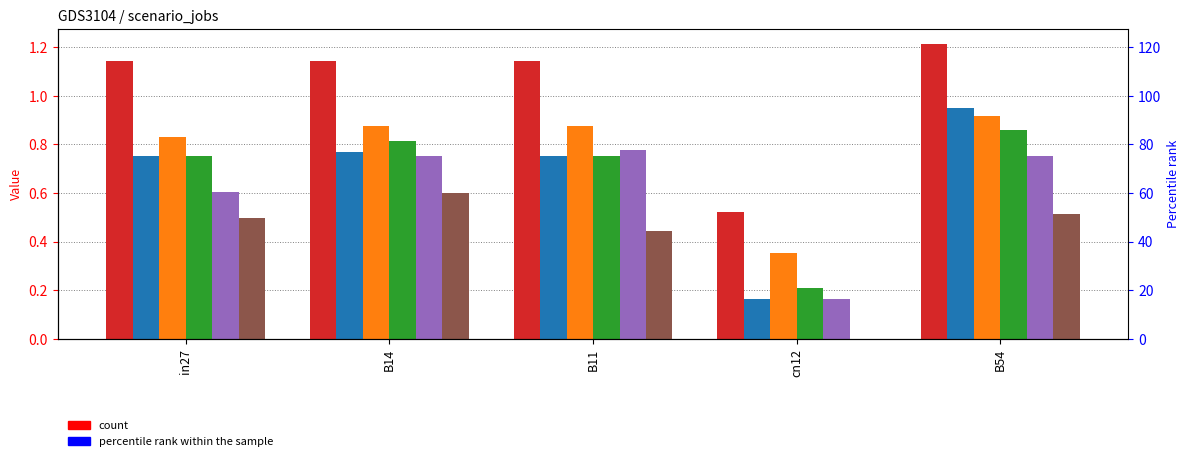

Is it true that job110_scenario2_224 equals 0.3 at in27?

False